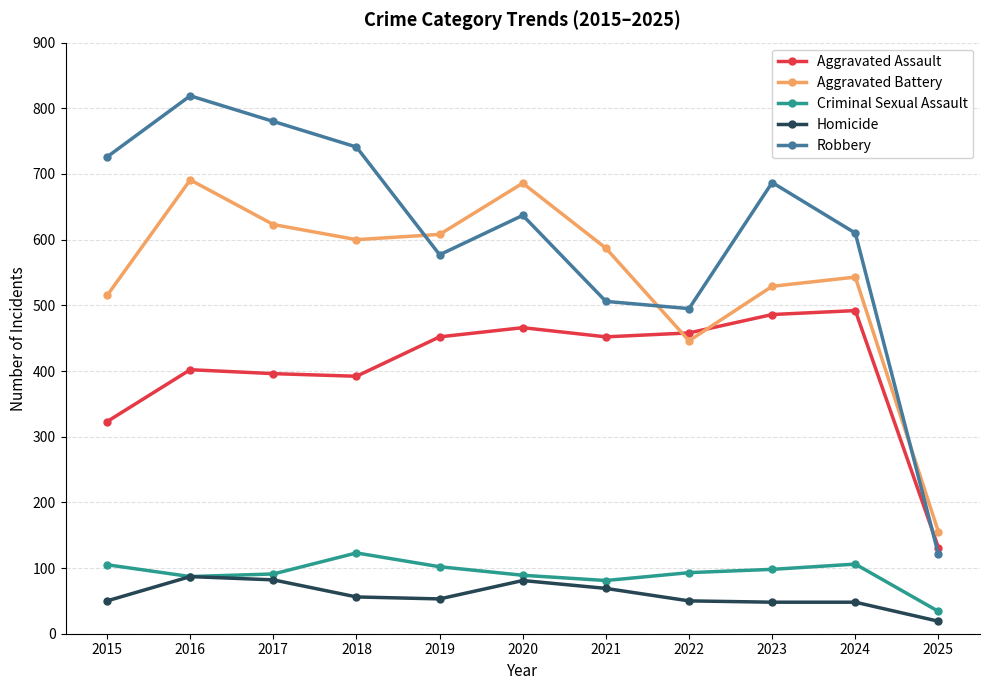

The value of Aggravated Battery at 2024 is 543. True or false?

True